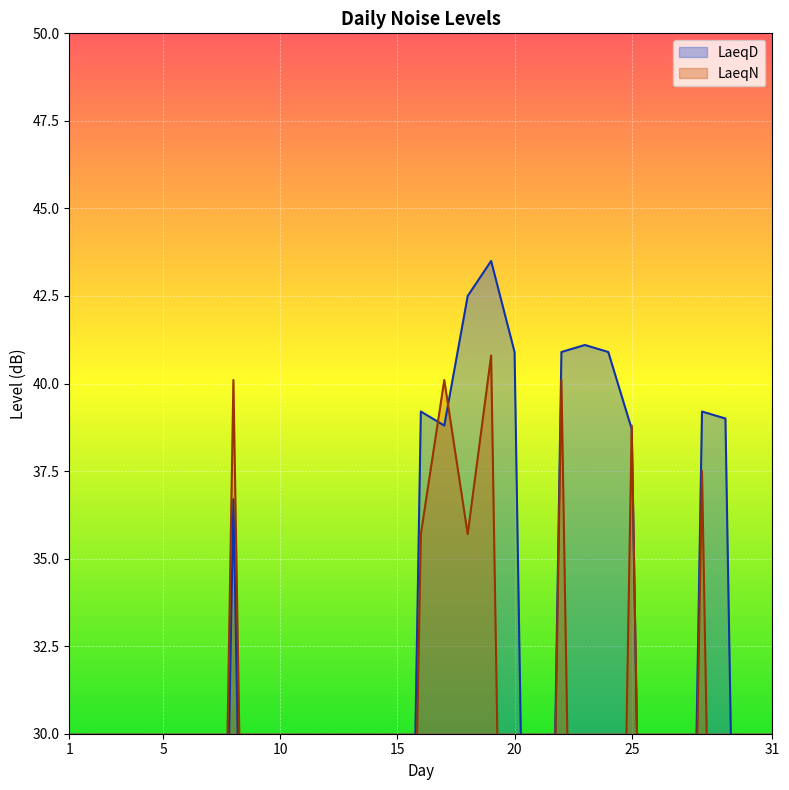

The LaeqD series shows -17.8 at 10. True or false?

False